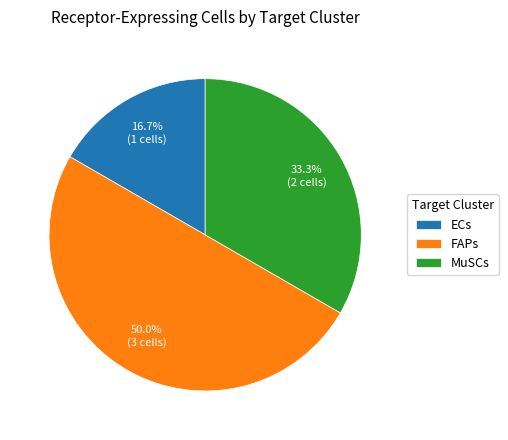

Combined, what portion of the pie is FAPs and ECs?

66.7%